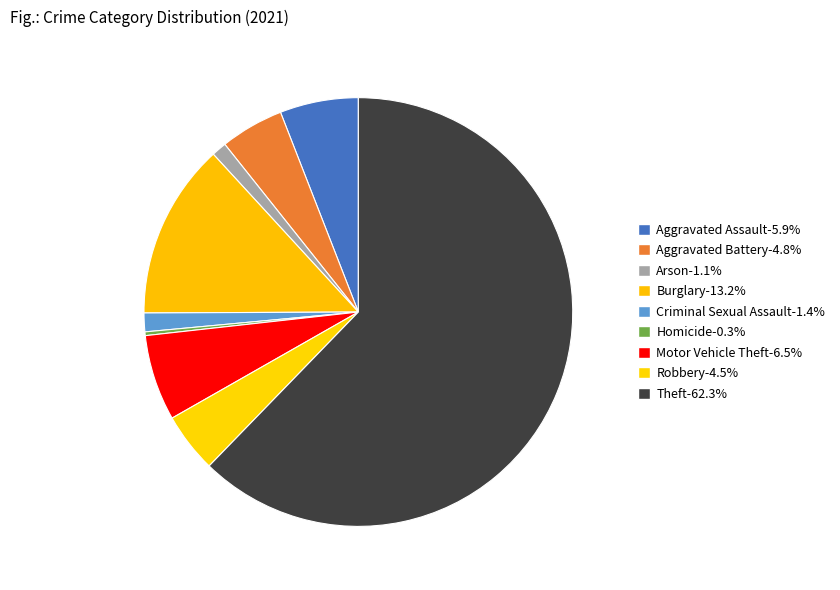

What percentage do Motor Vehicle Theft and Theft together represent?

68.7%